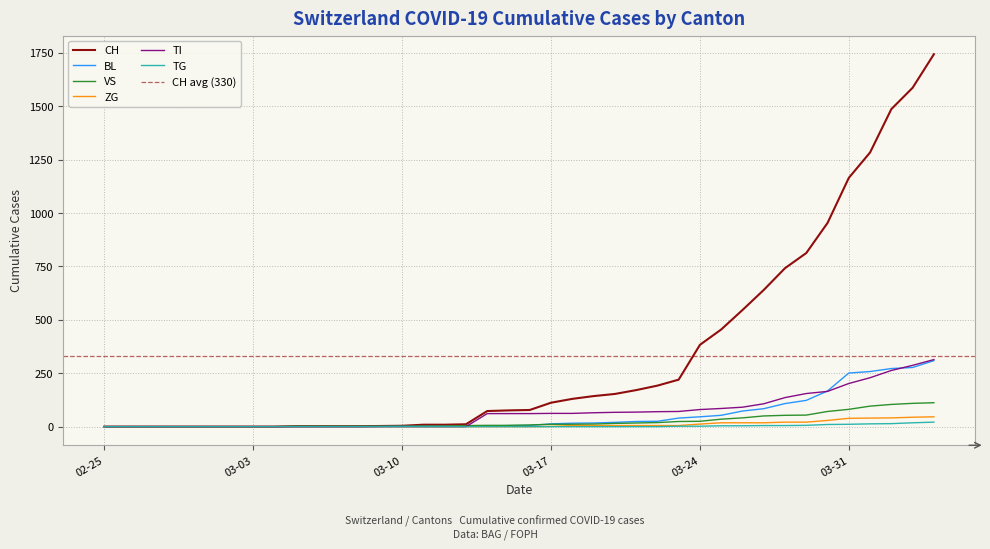

What is the highest value of the TI series?

314